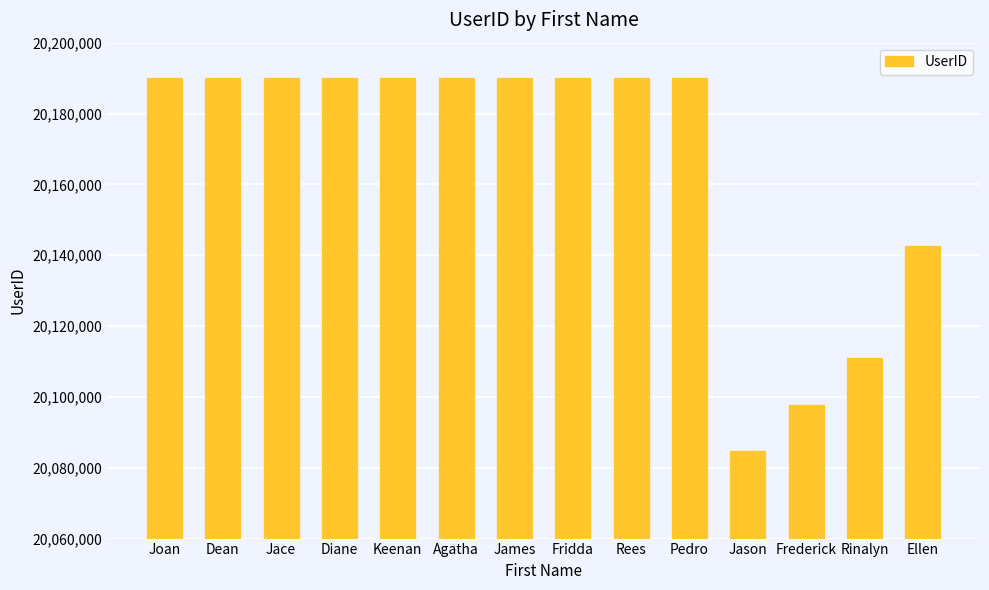

What is the label of the 6th bar from the right?

Rees